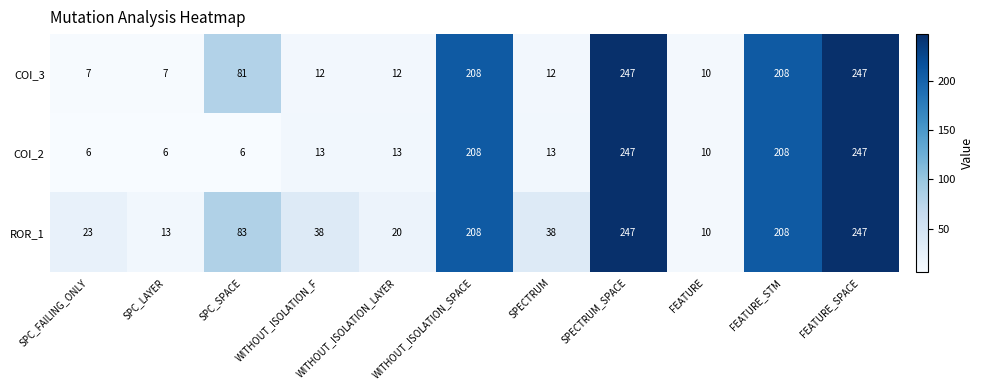

Is it true that ROR_1 equals 290 at WITHOUT_ISOLATION_SPACE?

False